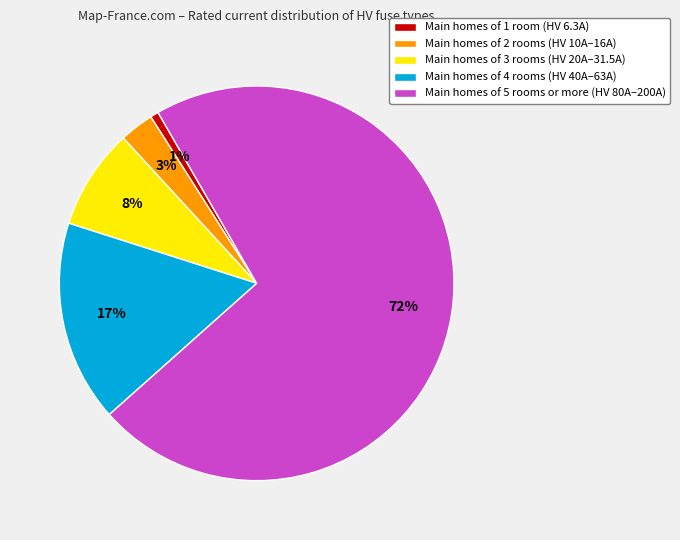

Do Main homes of 3 rooms (HV 20A–31.5A) and Main homes of 4 rooms (HV 40A–63A) together represent more than half of the pie?

No